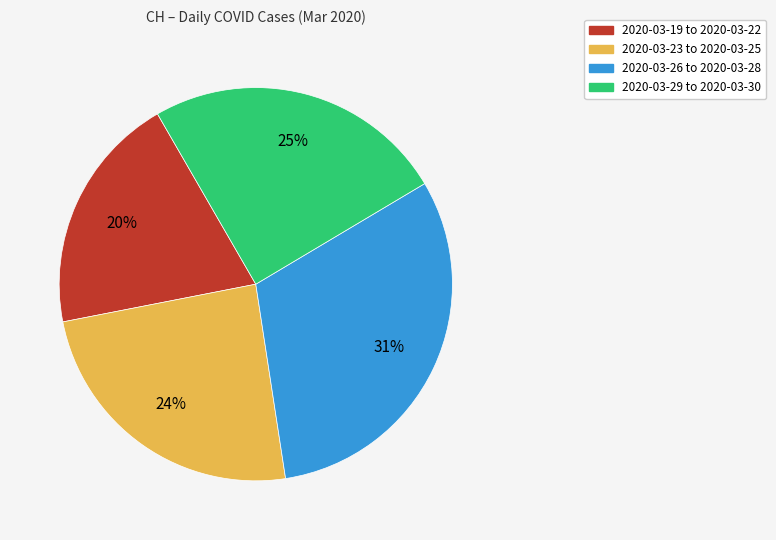

Does any single category account for the majority?

No